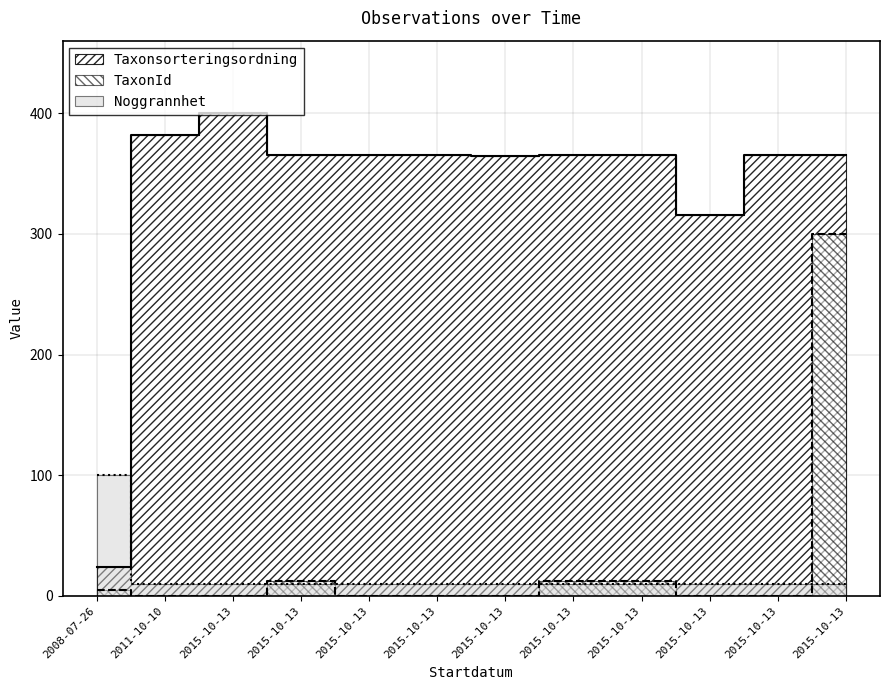

The Noggrannhet series shows 10.0 at 2011-10-10. True or false?

True